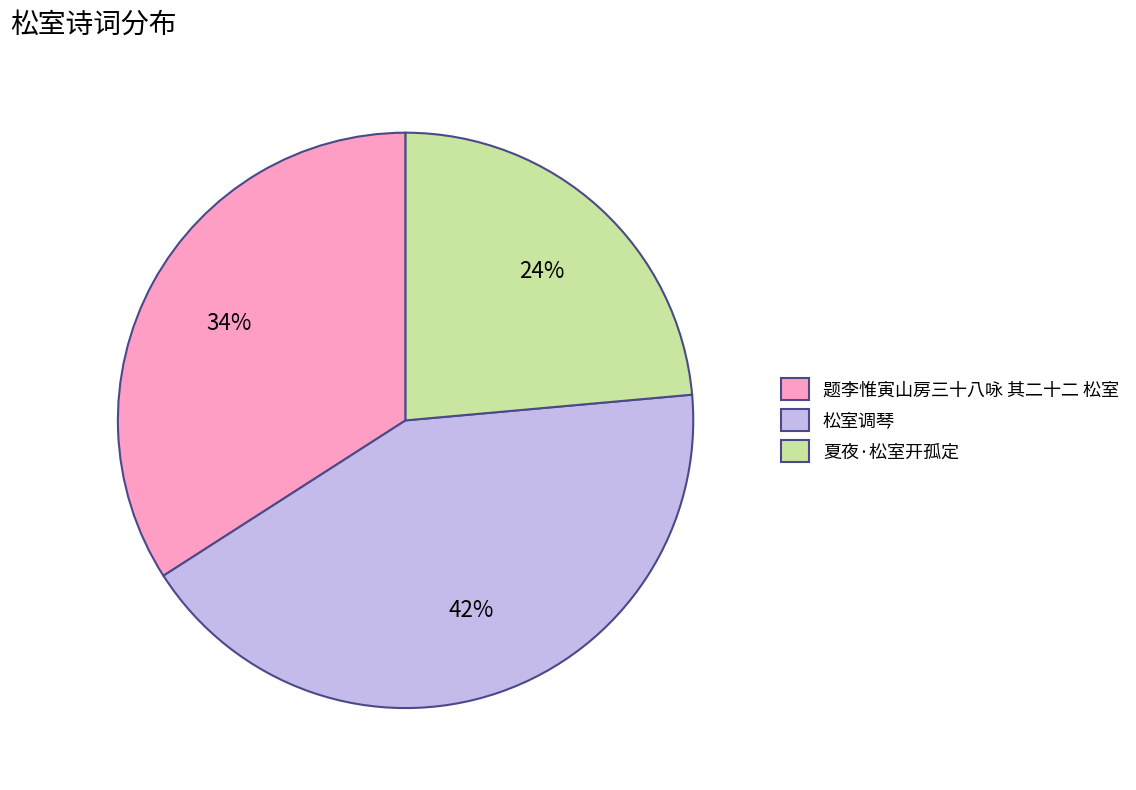

Is there any slice that represents more than half of the pie?

No